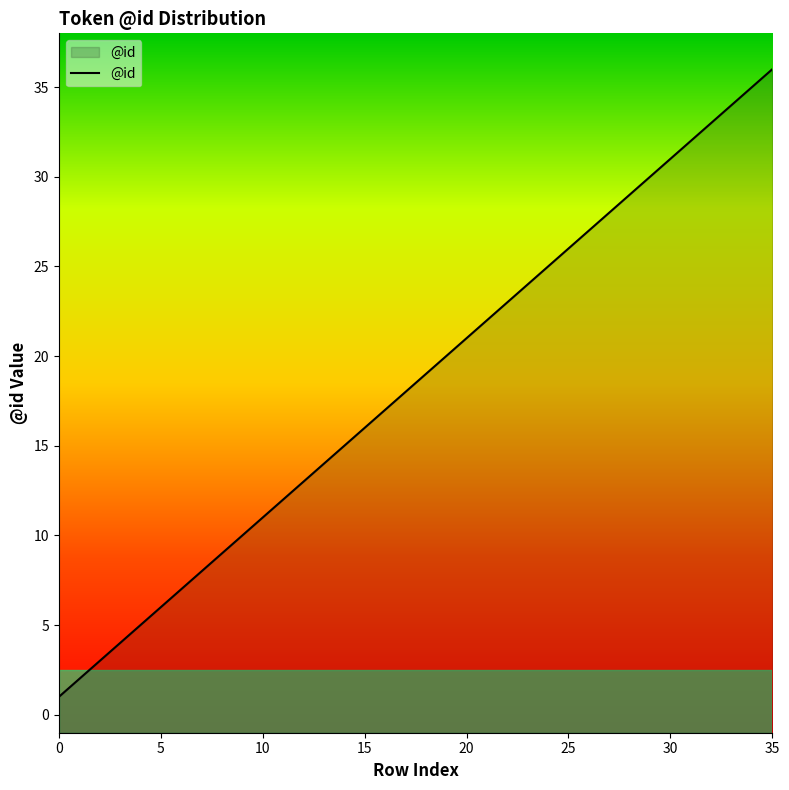

What is the difference between the second highest and minimum values?

34